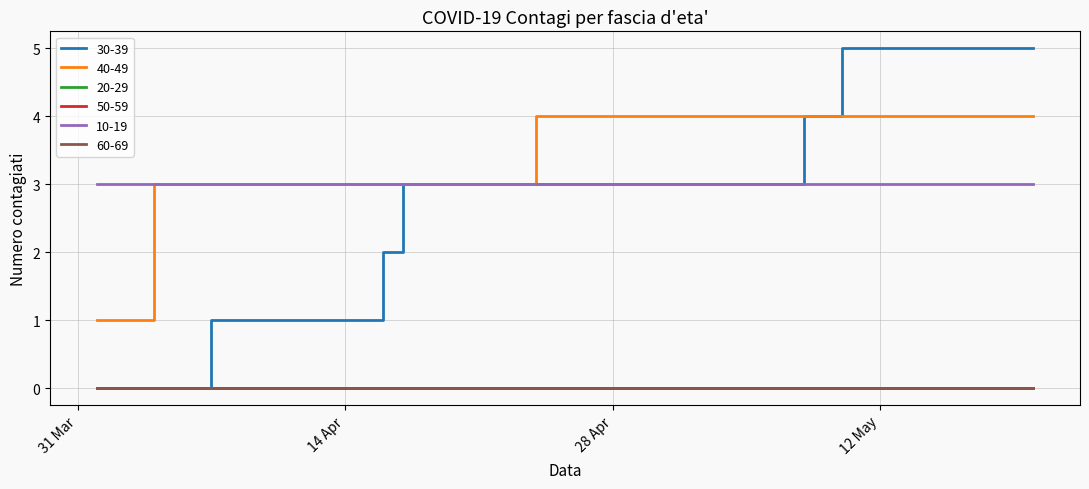

Reading right to left, extract all data points from this chart.

30-39: 5	5	5	5	5	5	5	5	5	4	4	3	3	3	3	3	3	3	3	3	3	3	3	3	3	3	3	3	2	1	1	1	1	1	1	1	0	0	0
40-49: 4	4	4	4	4	4	4	4	4	4	4	4	4	4	4	4	4	4	4	4	4	4	3	3	3	3	3	3	3	3	3	3	3	3	3	3	3	1	1
20-29: 0	0	0	0	0	0	0	0	0	0	0	0	0	0	0	0	0	0	0	0	0	0	0	0	0	0	0	0	0	0	0	0	0	0	0	0	0	0	0
50-59: 0	0	0	0	0	0	0	0	0	0	0	0	0	0	0	0	0	0	0	0	0	0	0	0	0	0	0	0	0	0	0	0	0	0	0	0	0	0	0
10-19: 3	3	3	3	3	3	3	3	3	3	3	3	3	3	3	3	3	3	3	3	3	3	3	3	3	3	3	3	3	3	3	3	3	3	3	3	3	3	3
60-69: 0	0	0	0	0	0	0	0	0	0	0	0	0	0	0	0	0	0	0	0	0	0	0	0	0	0	0	0	0	0	0	0	0	0	0	0	0	0	0